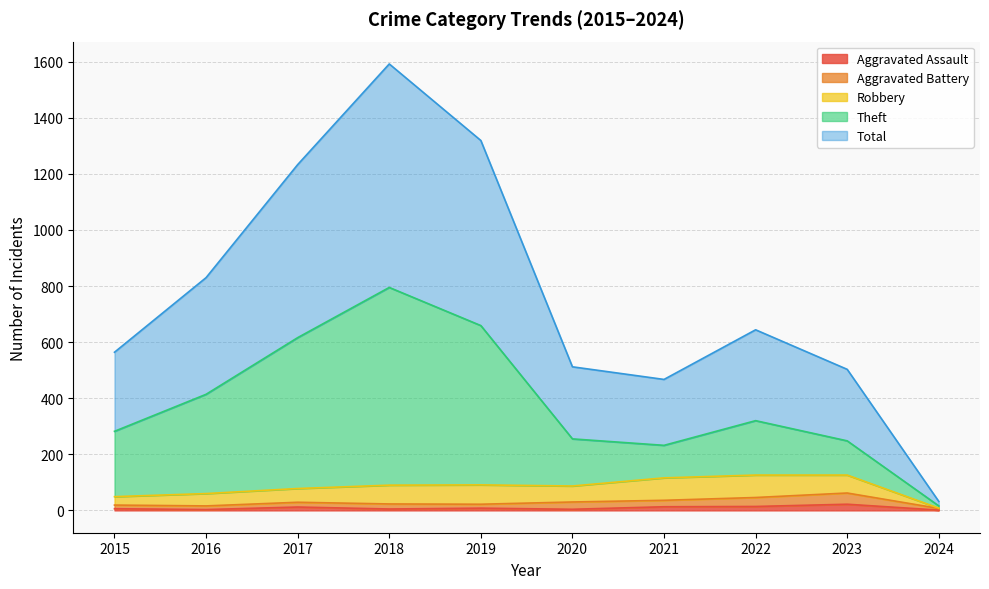

What is the difference between the maximum and second lowest values in the Total series?

1125